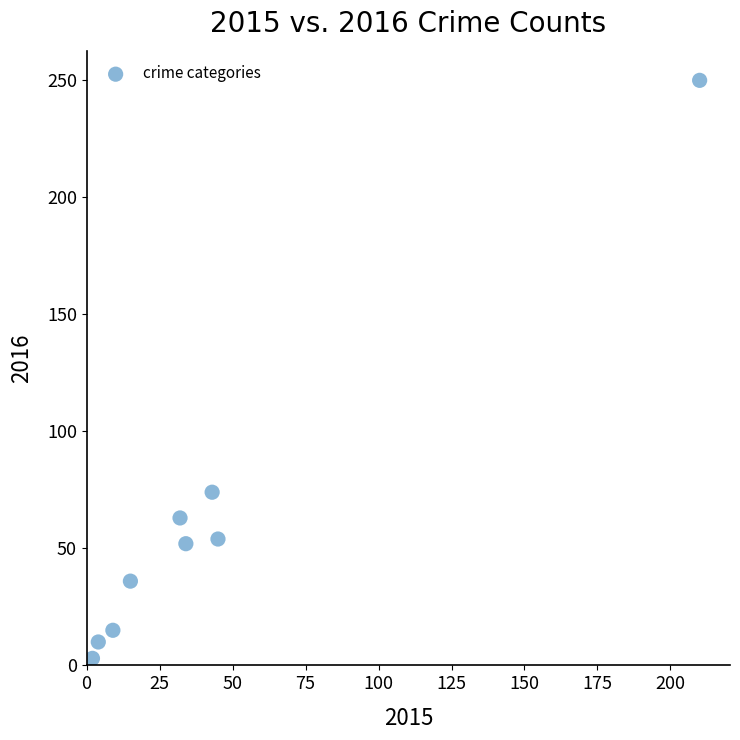

What is the range of X values (max minus min)?

208